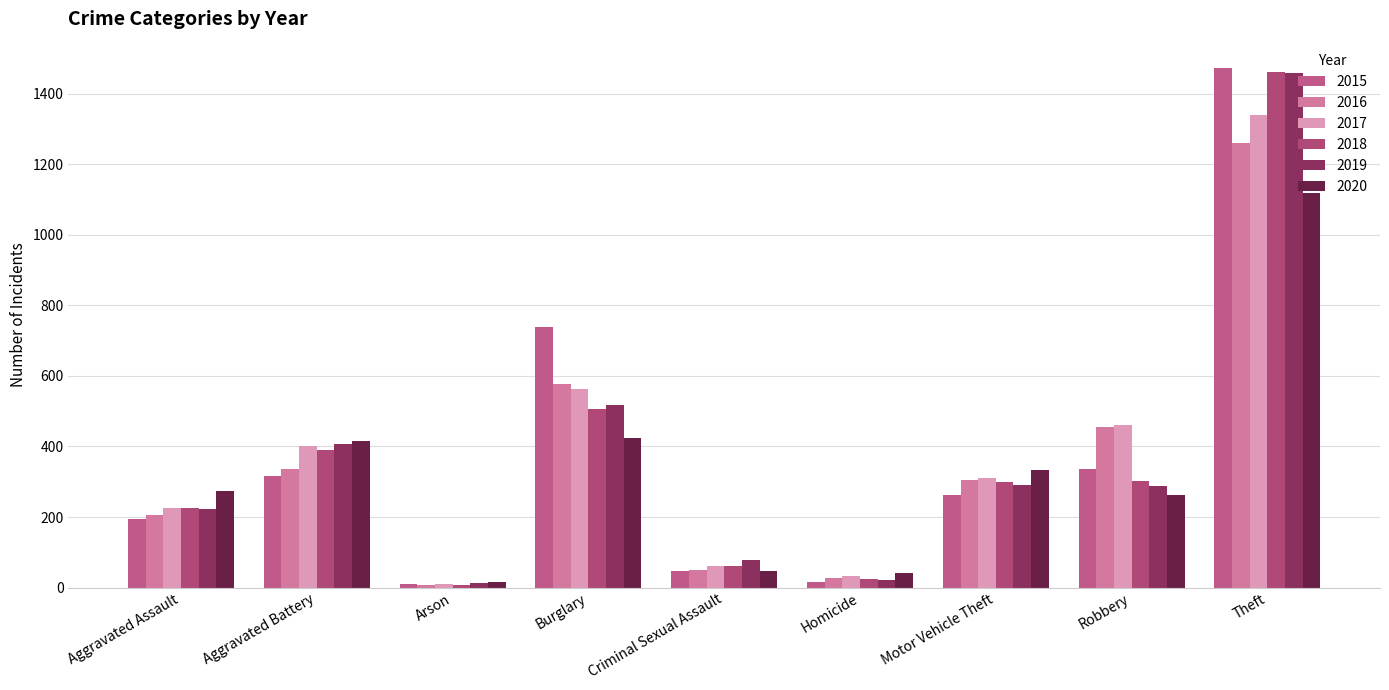

What is the sum of the 2016 values at Aggravated Assault and Criminal Sexual Assault?

256